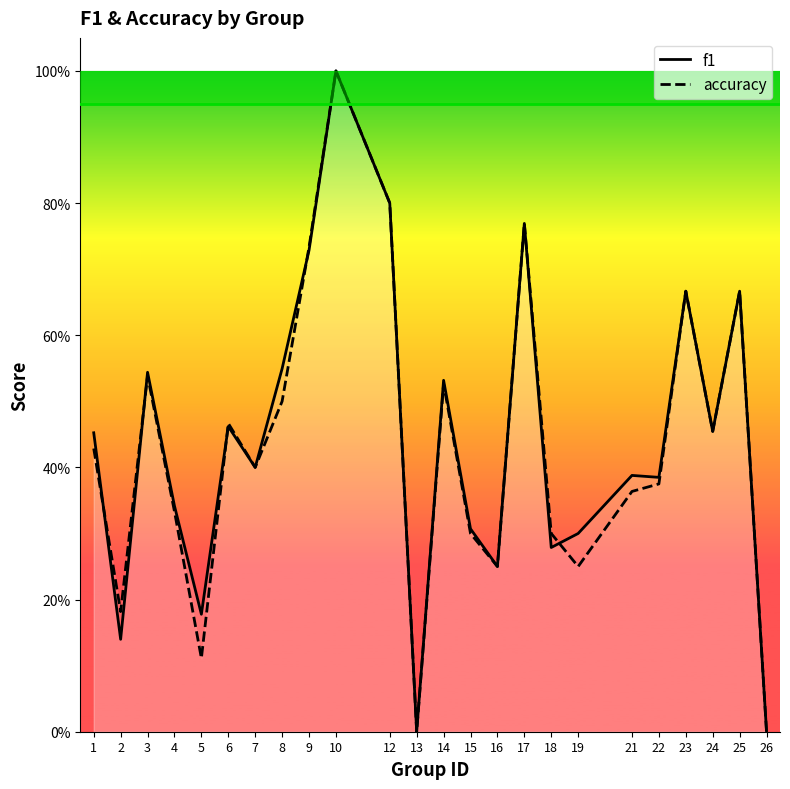

What is the approximate value of accuracy at 7?

0.4